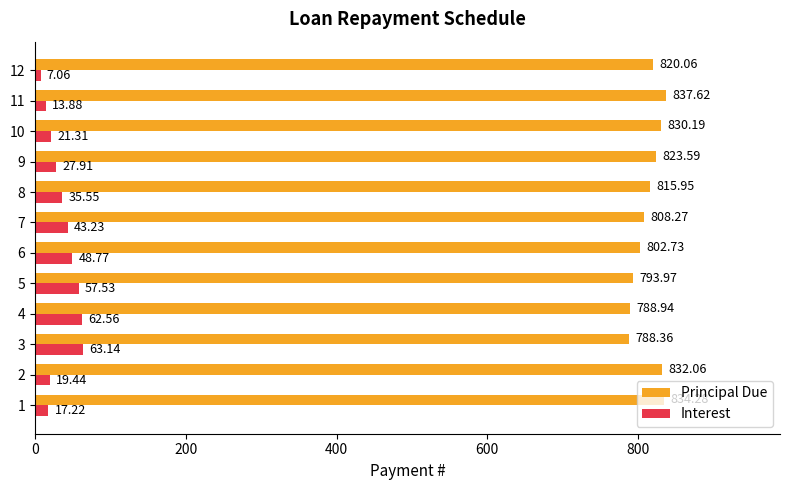

Rank the series by their maximum value, from lowest to highest.

Interest, Principal Due